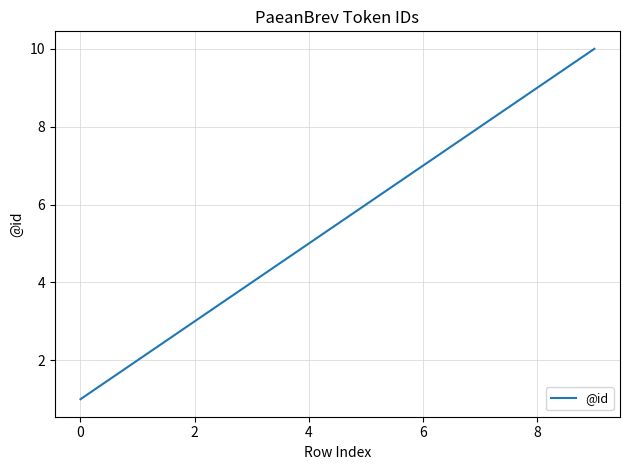

What is the difference between the maximum and minimum values?

9